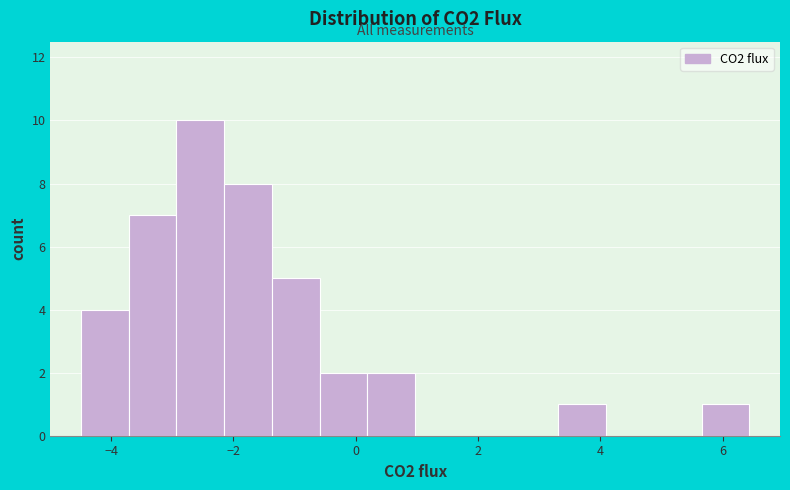

Read against the x-axis, roughly where is the centre of the tallest bar?

-2.6